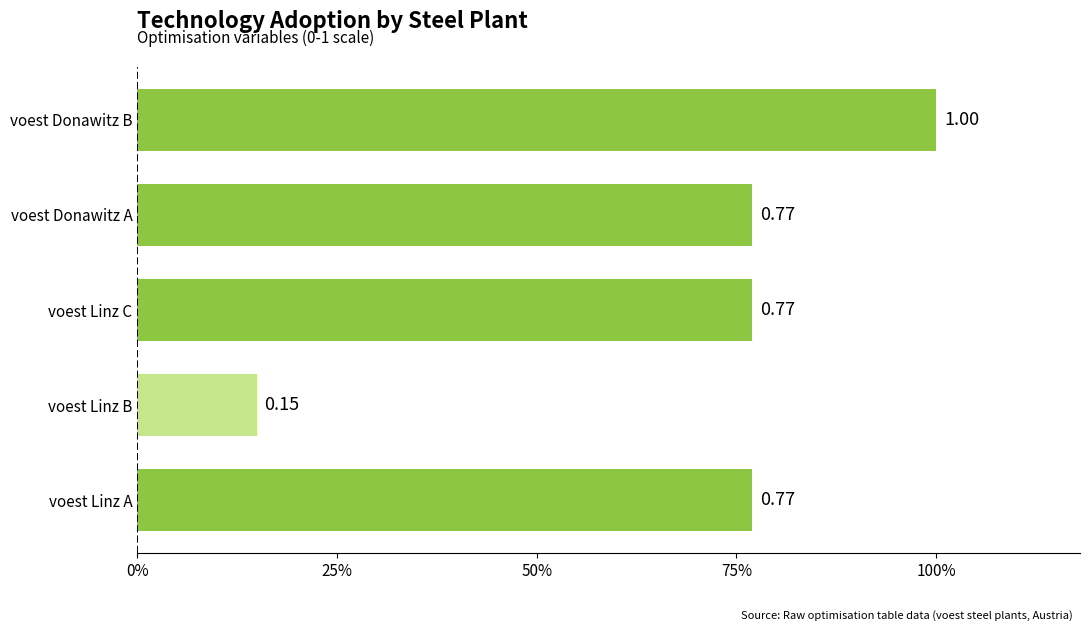

Which category has the highest value across all series?

voest Donawitz B